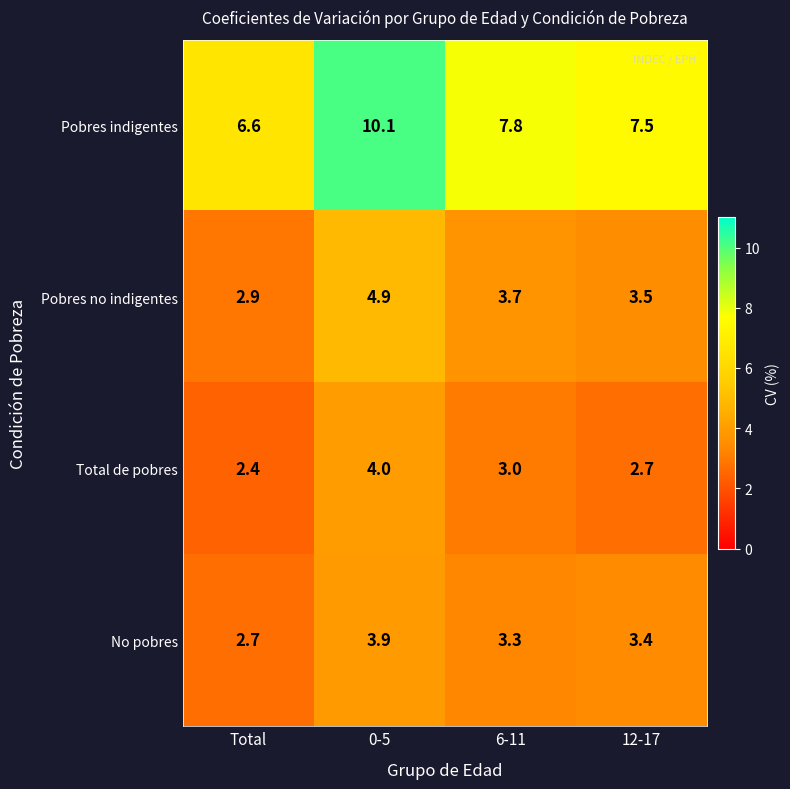

What is the sum of all Total de pobres values?

12.1